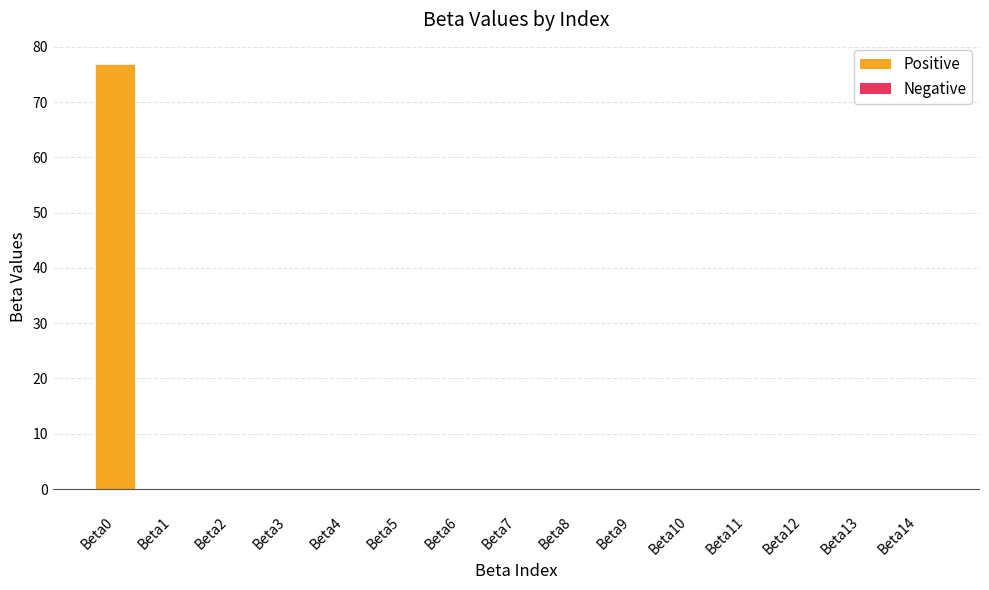

What is the greatest value displayed?

76.9